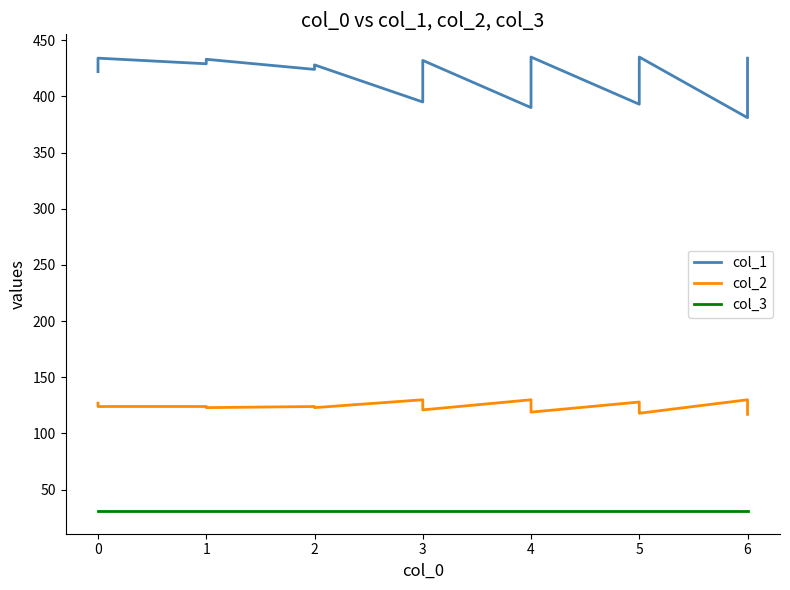

At which category is the sum across all series the highest?

1